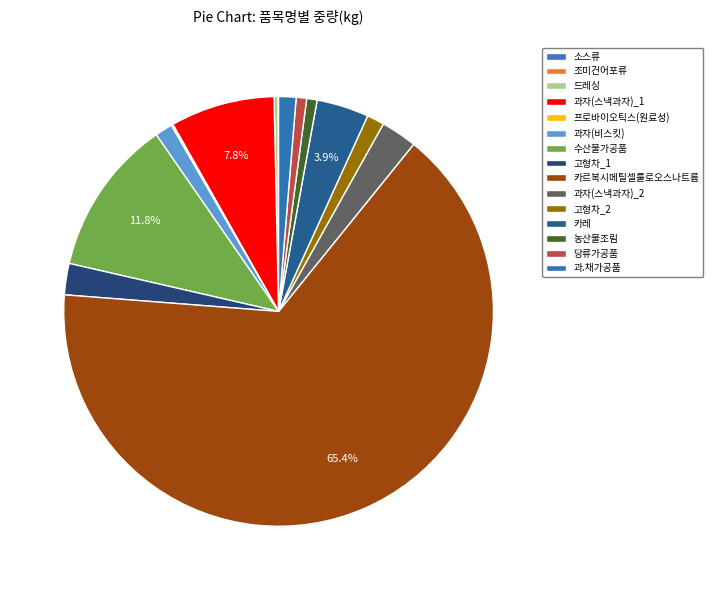

To the nearest percent, what is the difference between the 카레 and 드레싱 slice percentages?

4%